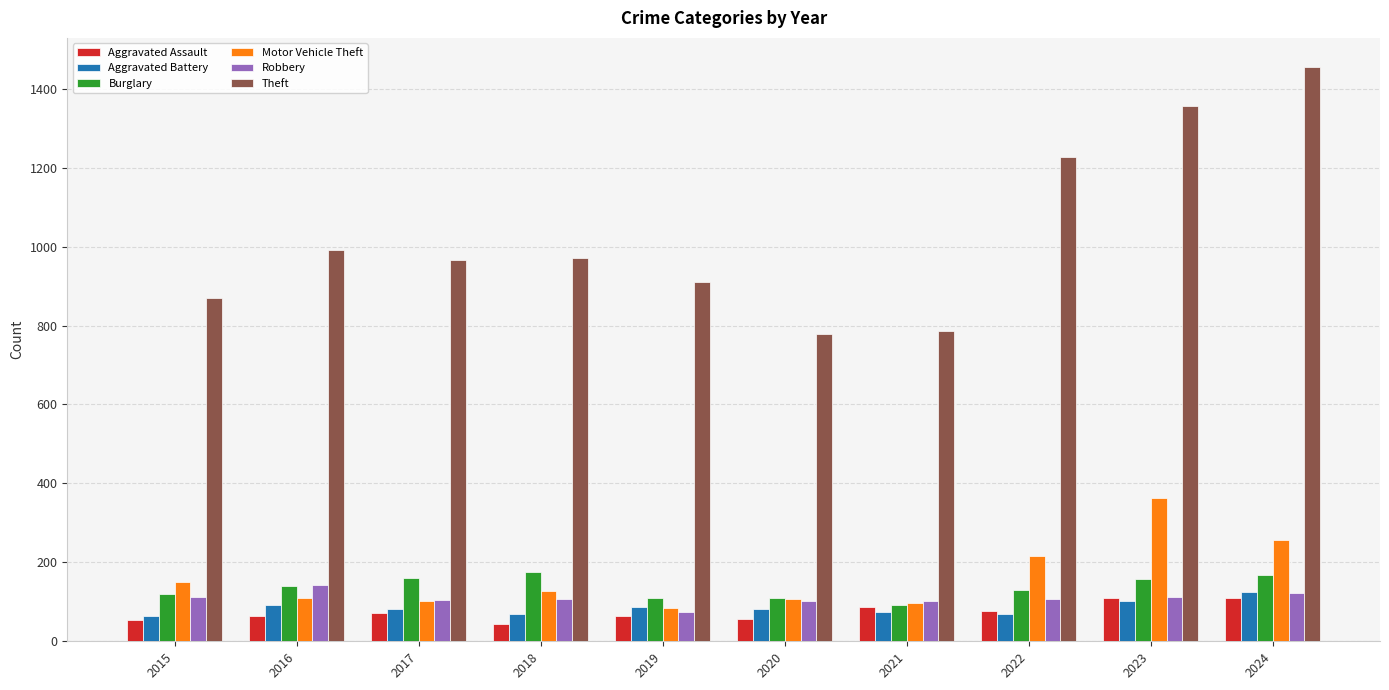

Which series has the largest total across all categories?

Theft